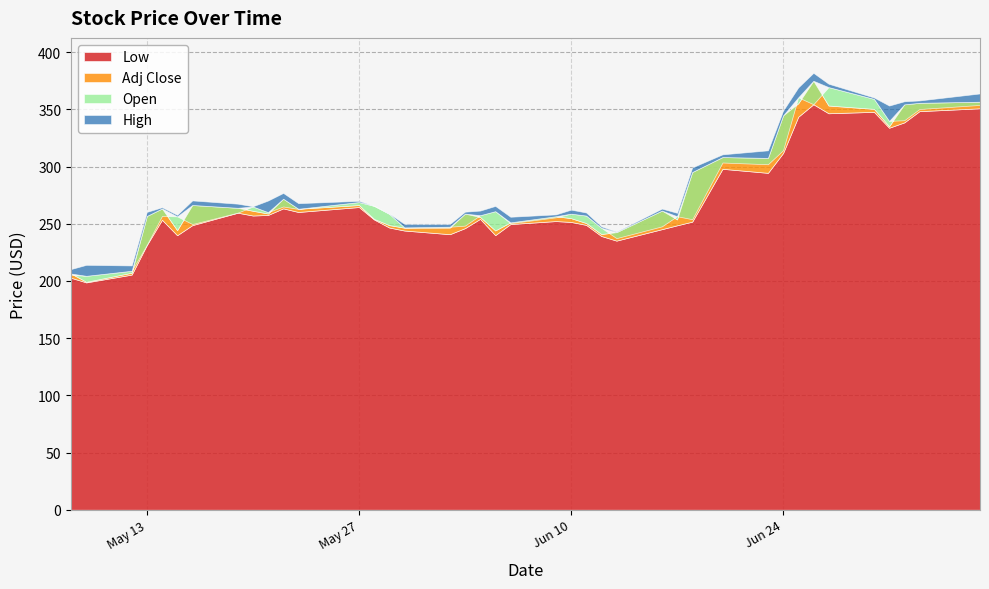

True or false: Open and High cross at least once.

False